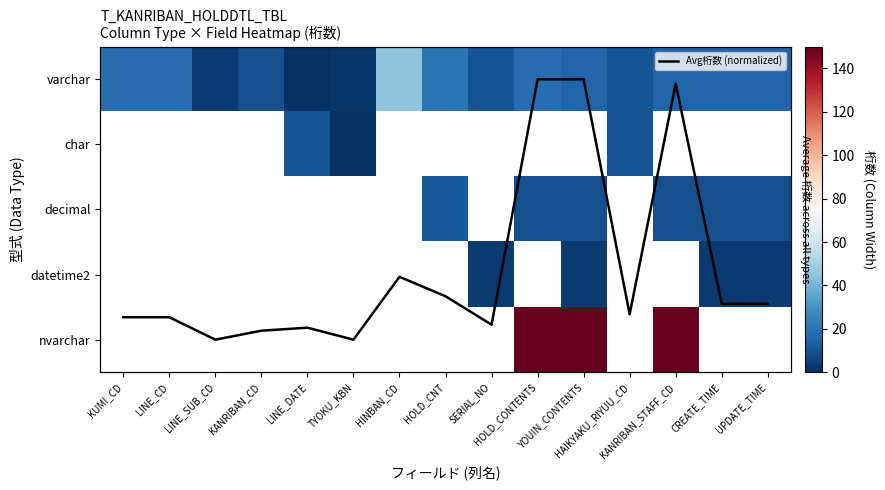

At which label does Avg桁数 (normalized) first exceed 3?

KUMI_CD